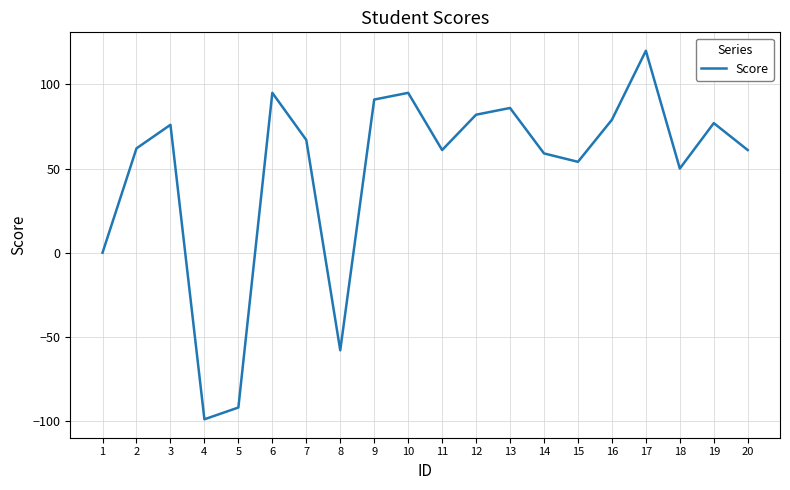

The value at 6 is 95. True or false?

True